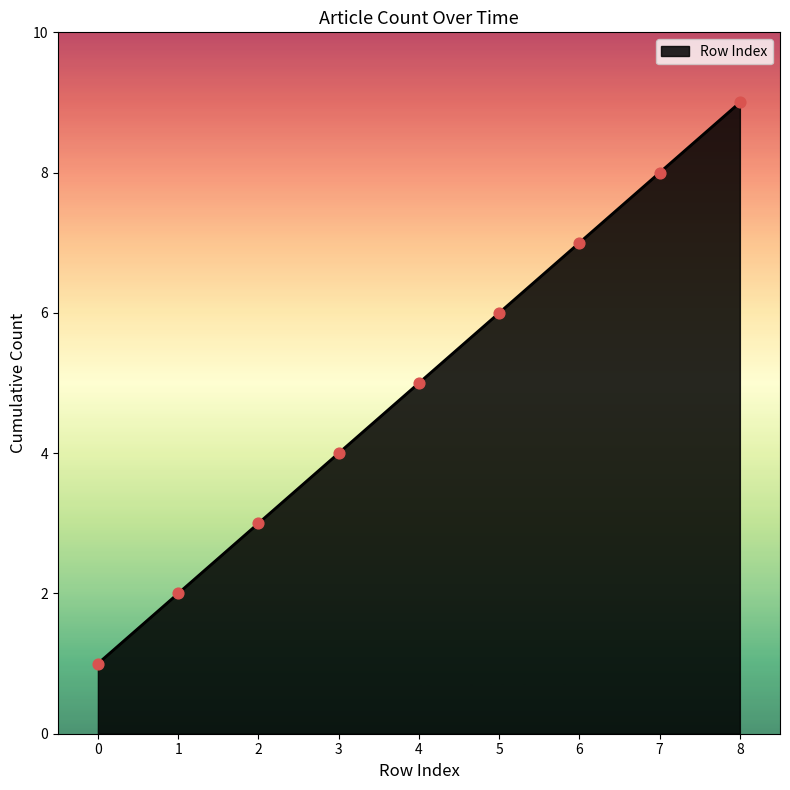

What is the change in value from 2 to 5?

+3